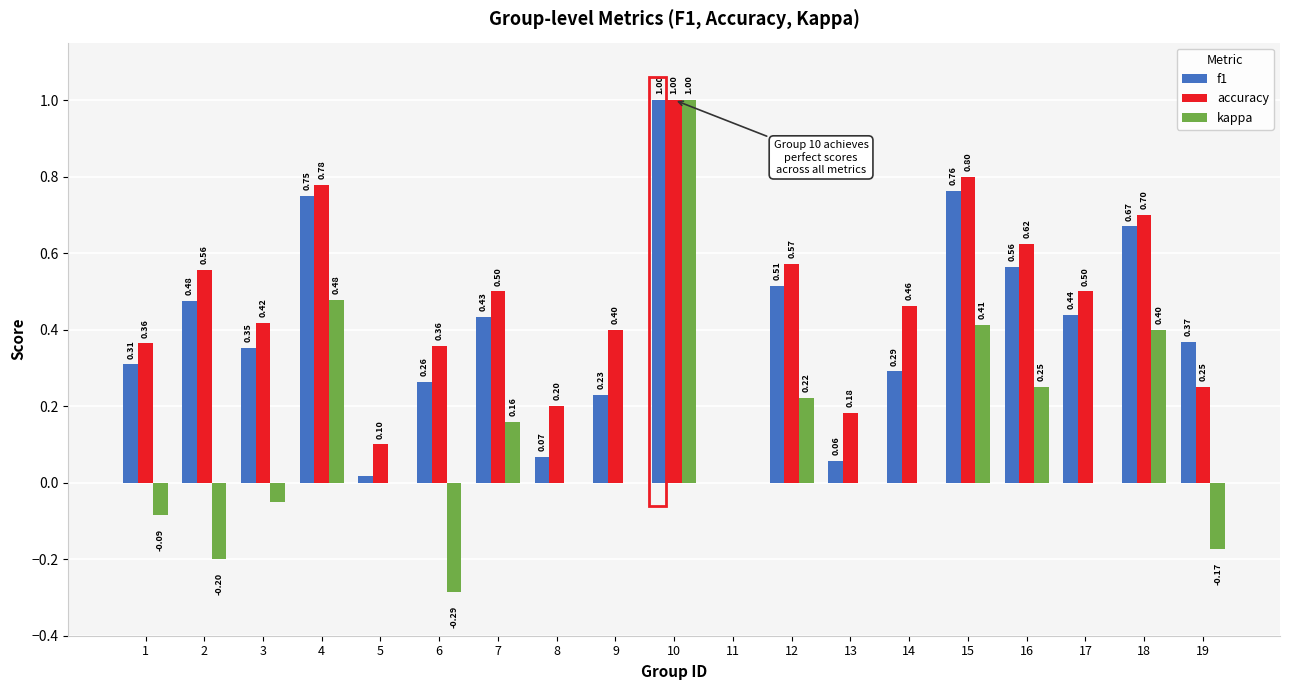

What is the highest value of the accuracy series?

1.0